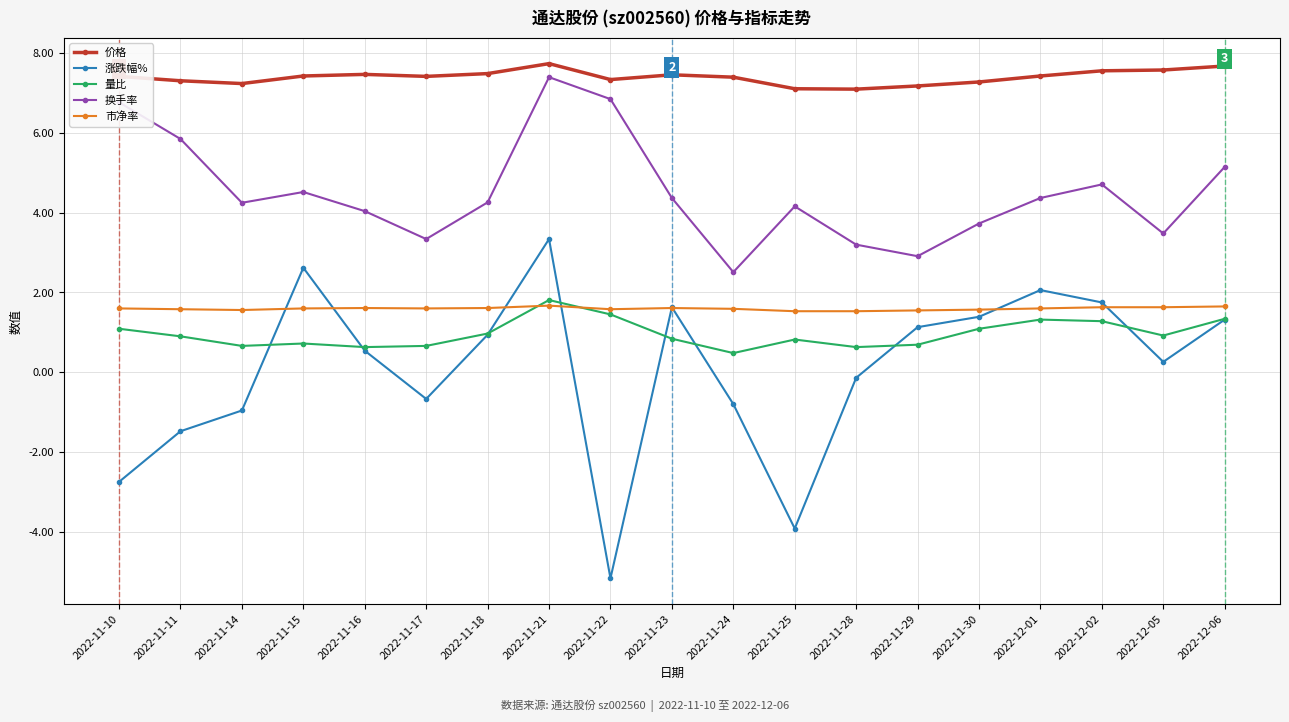

Which series has the widest spread of values?

涨跌幅%